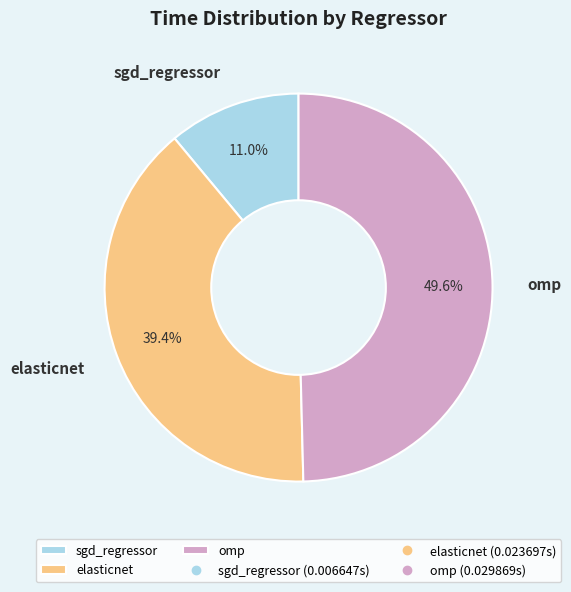

Which category has the smallest portion of the pie?

sgd_regressor